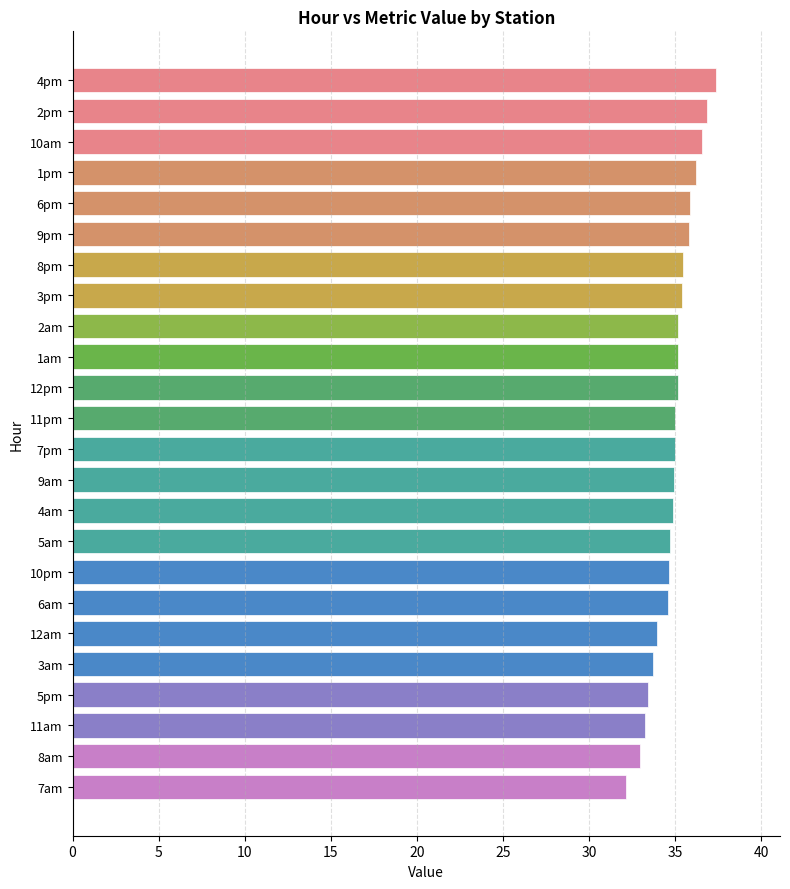

What is the average value?

34.9